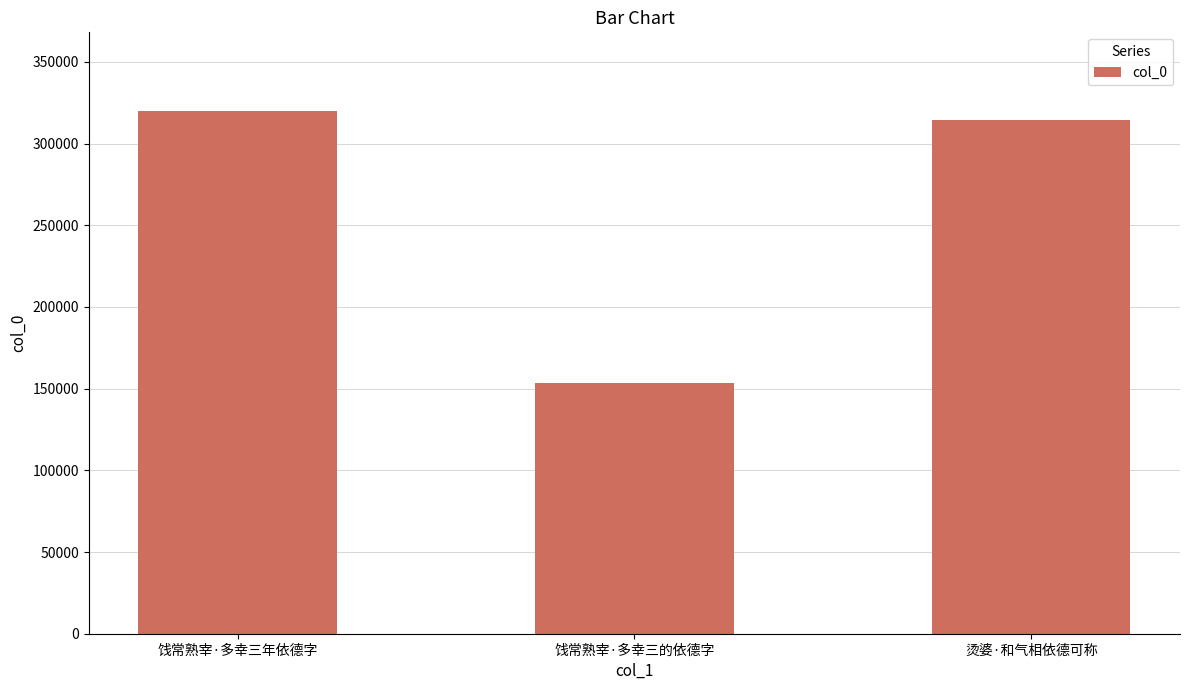

What is the sum of the values at 烫婆·和气相依德可称 and 饯常熟宰·多幸三的依德字?

467521